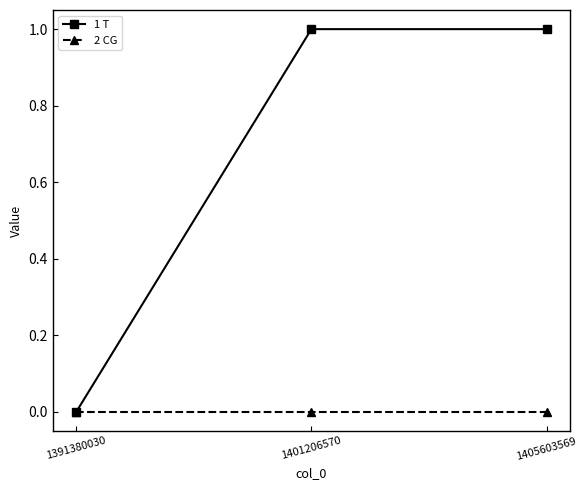

Rank the series at 1401206570 from lowest to highest value.

2 CG, 1 T